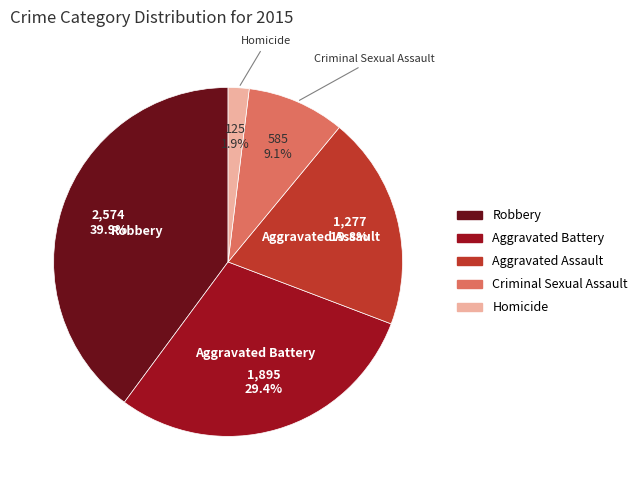

To the nearest percent, what is the difference between the Aggravated Assault and Aggravated Battery slice percentages?

10%